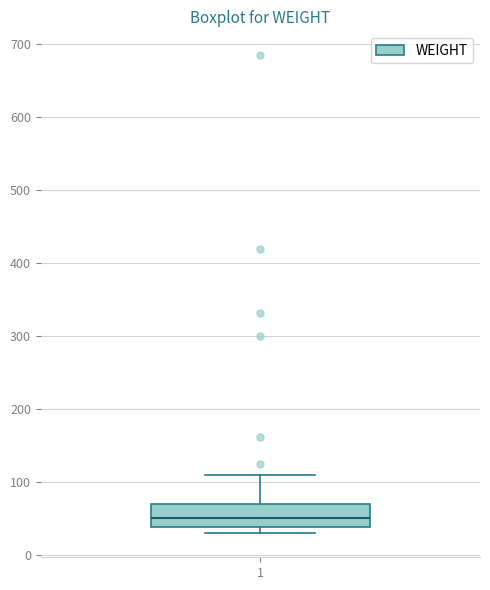

Where does the upper whisker of the box at x = 1 end on the y-axis? The values are not printed on the chart, so give them approximately, as read against the axis.

110